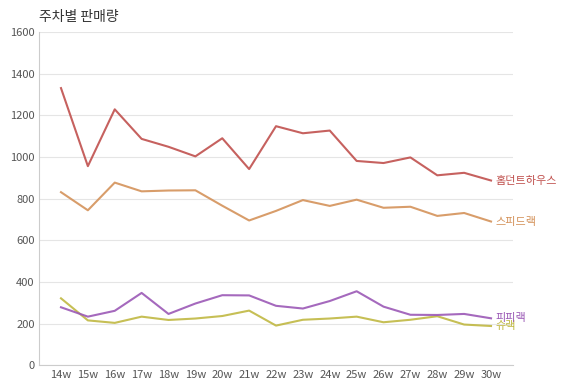

What is the minimum value shown in the chart?

188